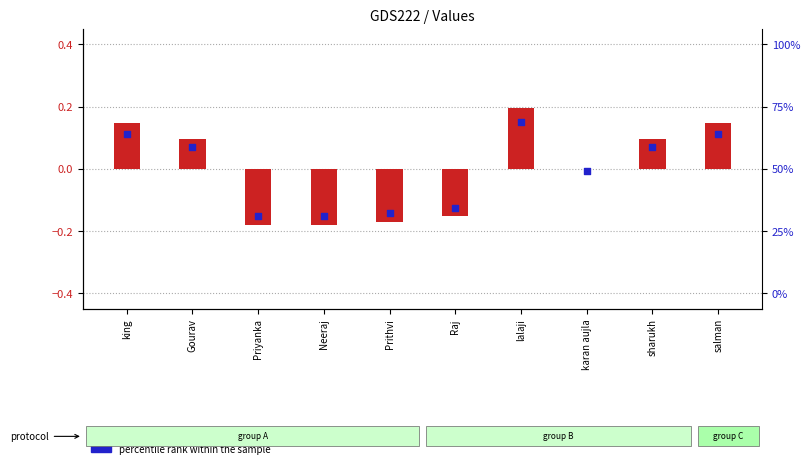

What is the total value across all series at Gourav?

0.2